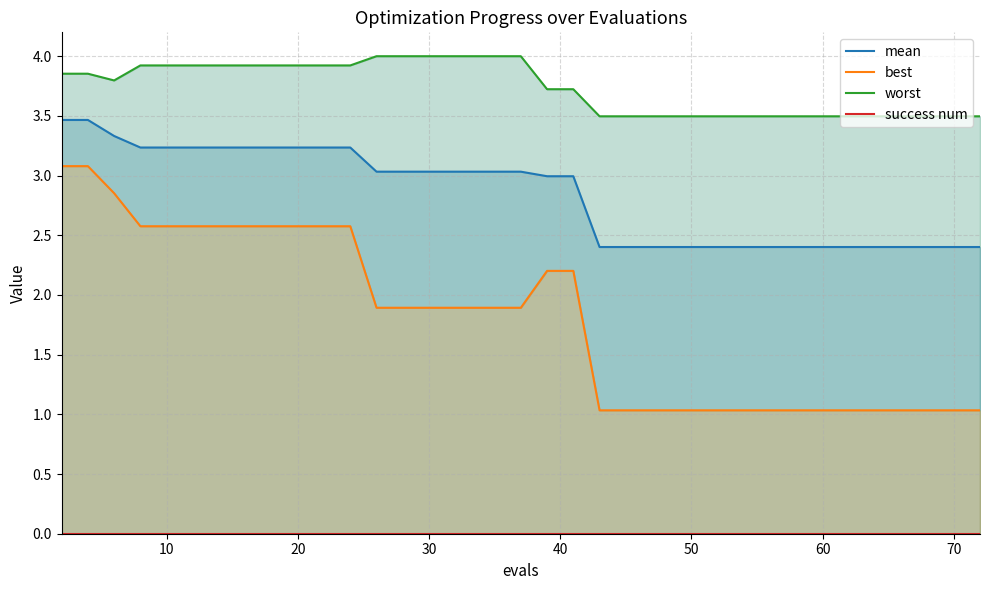

Rank the series by their average value, from lowest to highest.

success num, best, mean, worst